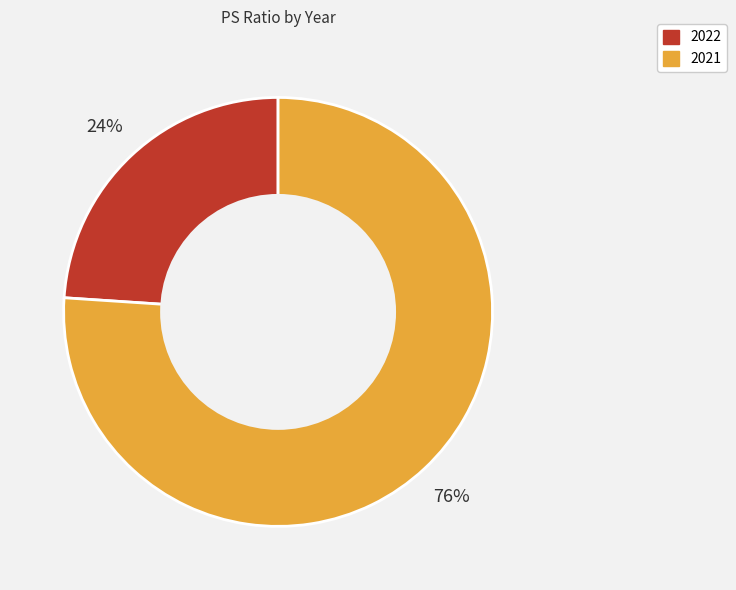

The 2022 slice represents 24% of the pie. True or false?

True